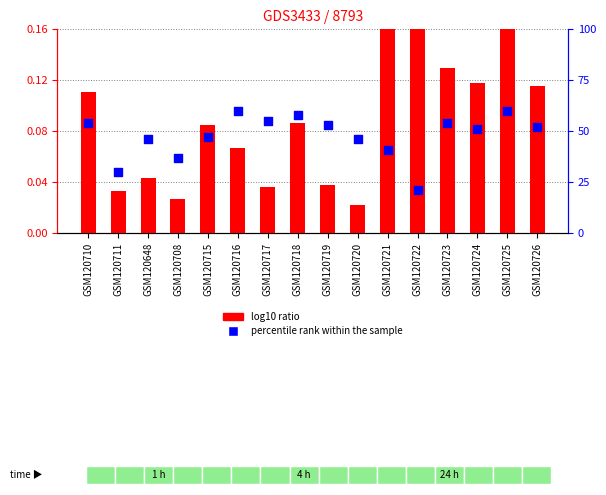

Which series reaches the maximum Y coordinate?

percentile rank within the sample